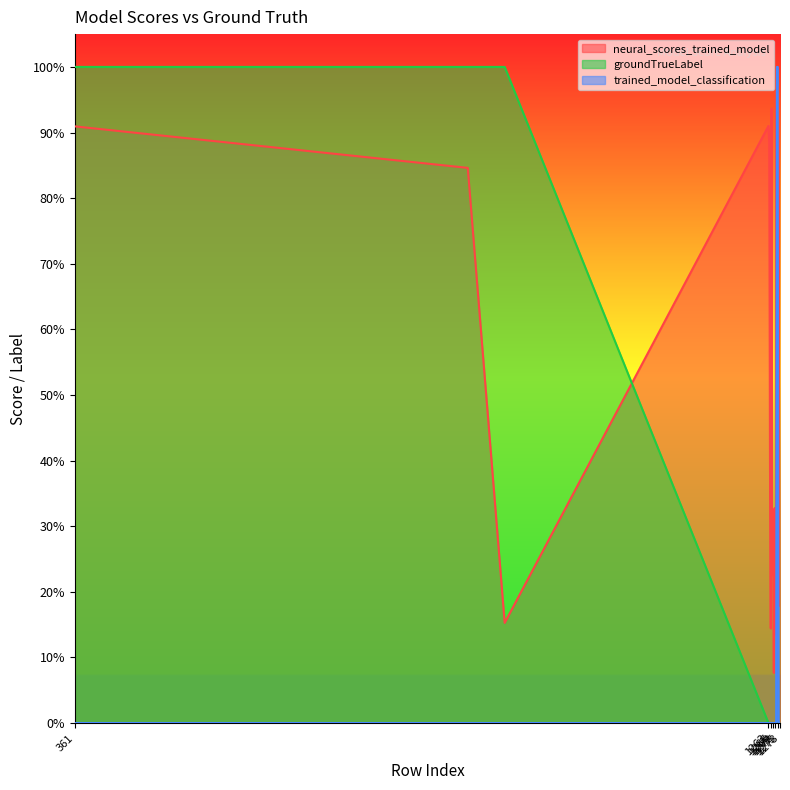

Count the groundTrueLabel values in the range 0 to 1.

19